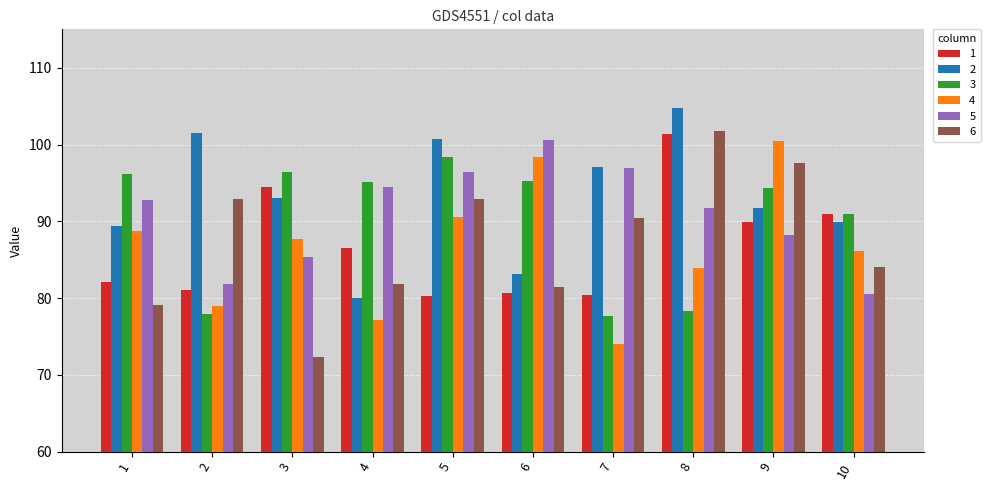

Which series changed the most between 5 and 9?

4